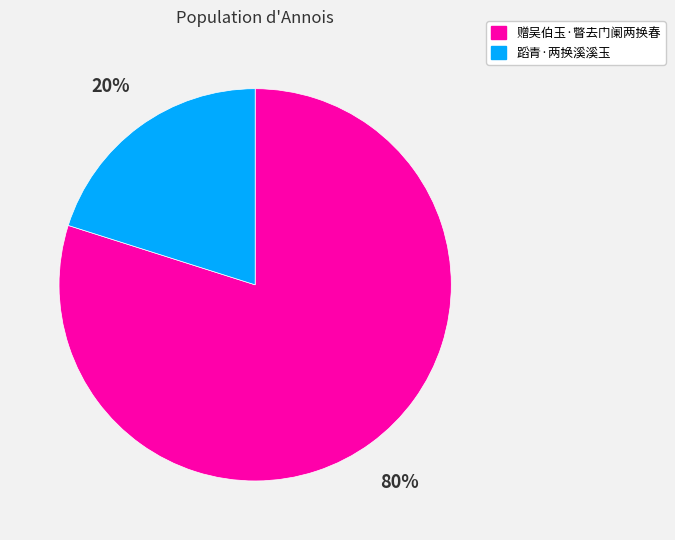

What percentage is the 赠吴伯玉·瞥去门阑两换春 slice, to the nearest percent?

80%